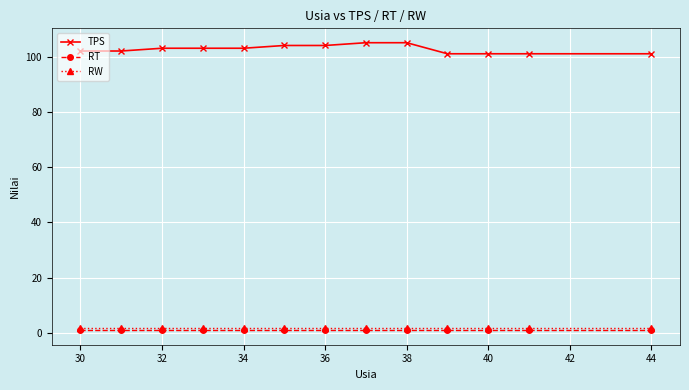

What is the difference between the maximum and minimum values in the TPS series?

4